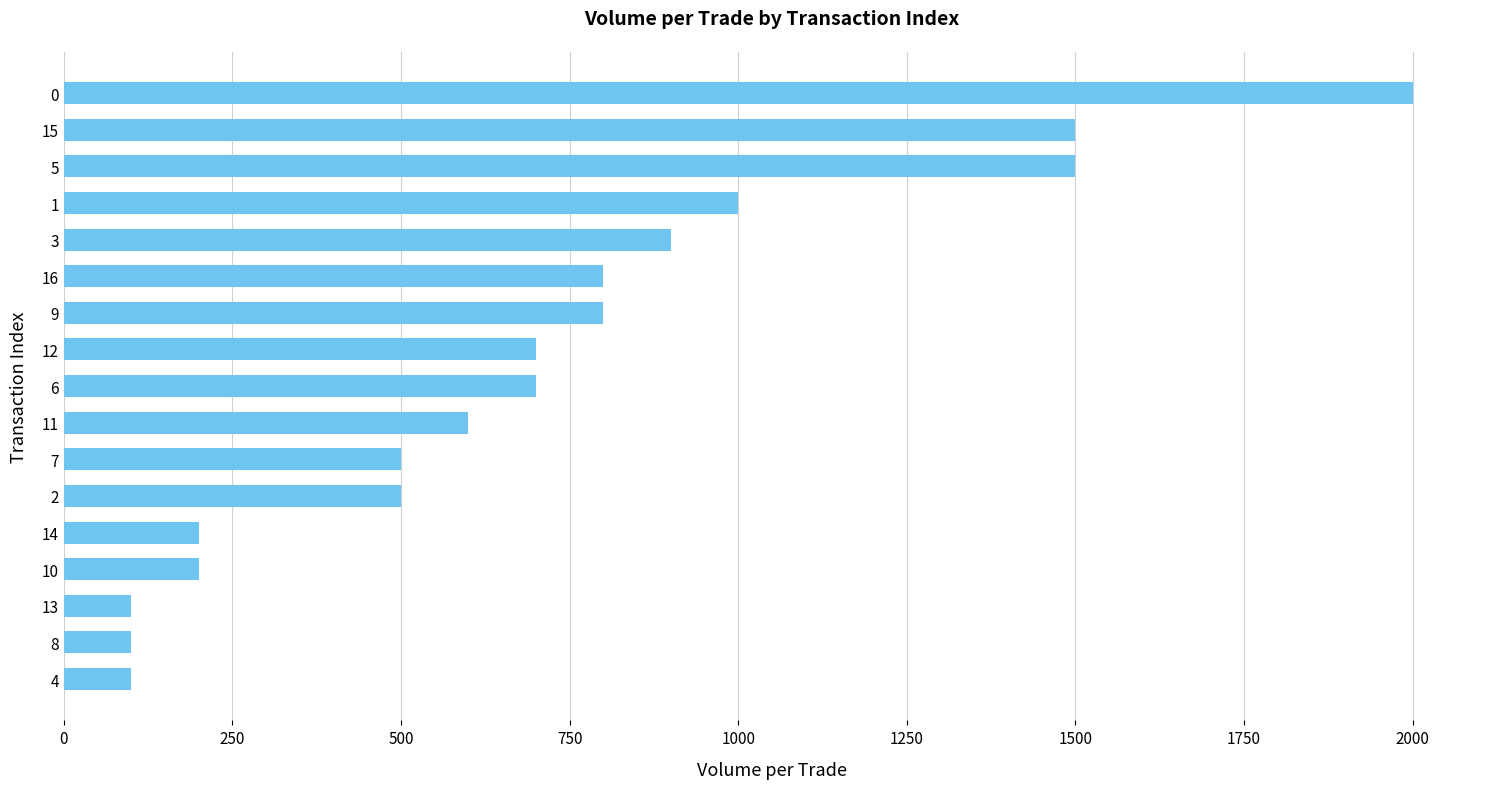

What is the ratio of the value at 9 to the value at 7?

1.6